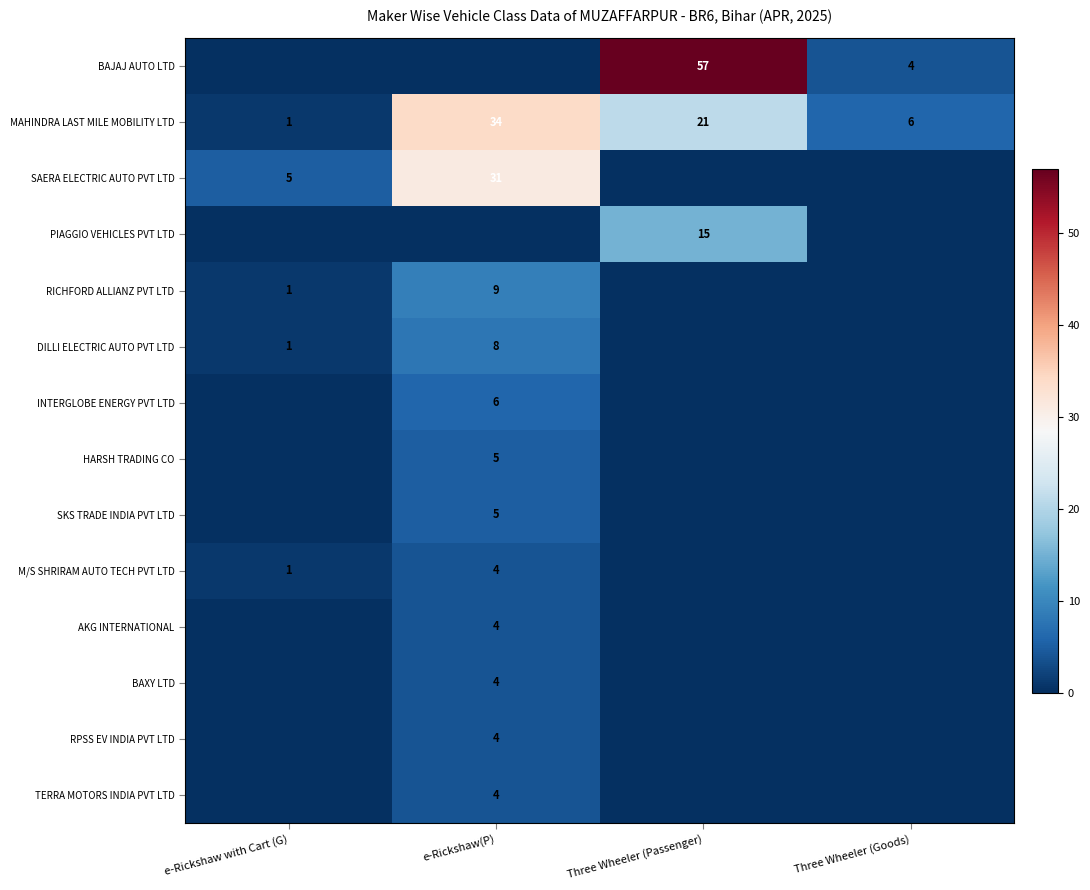

The DILLI ELECTRIC AUTO PVT LTD series shows 4 at e-Rickshaw(P). True or false?

False